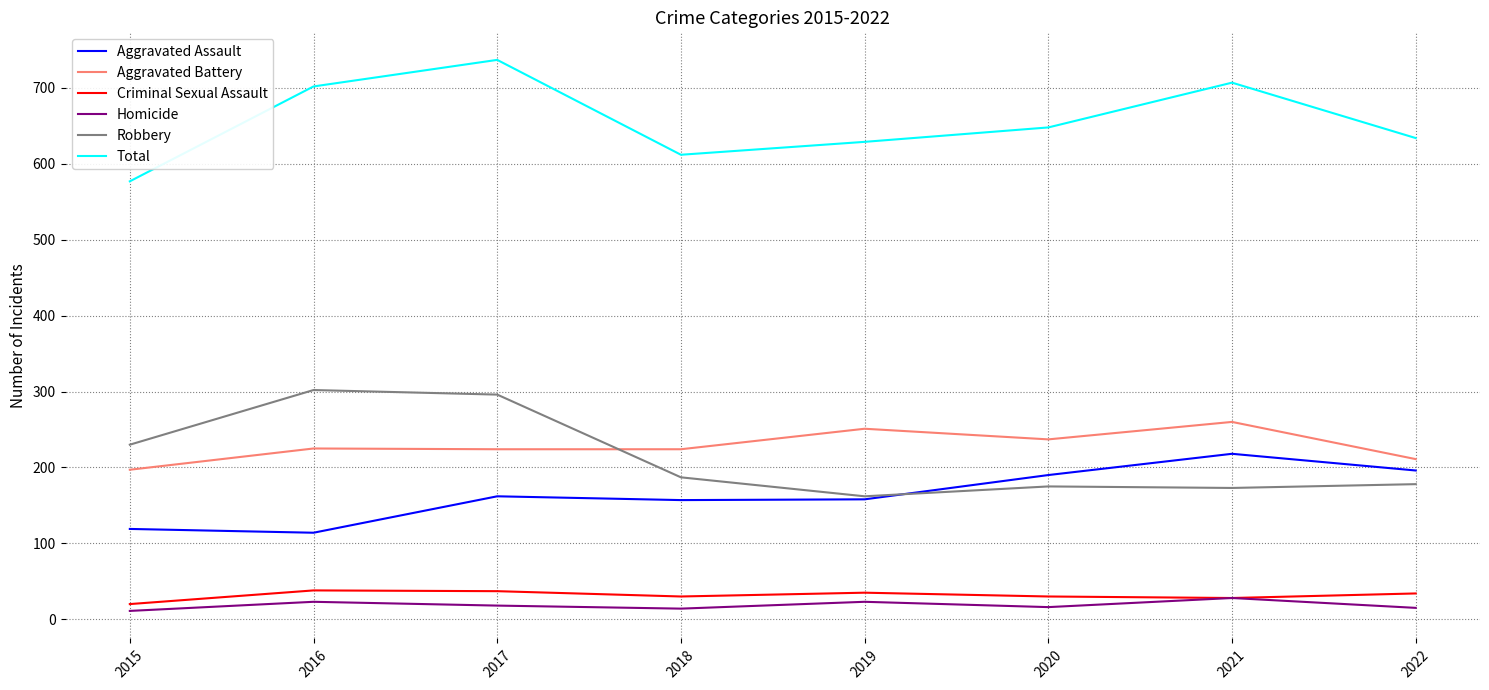

What is the spread (max minus min) of values at 2017?

719